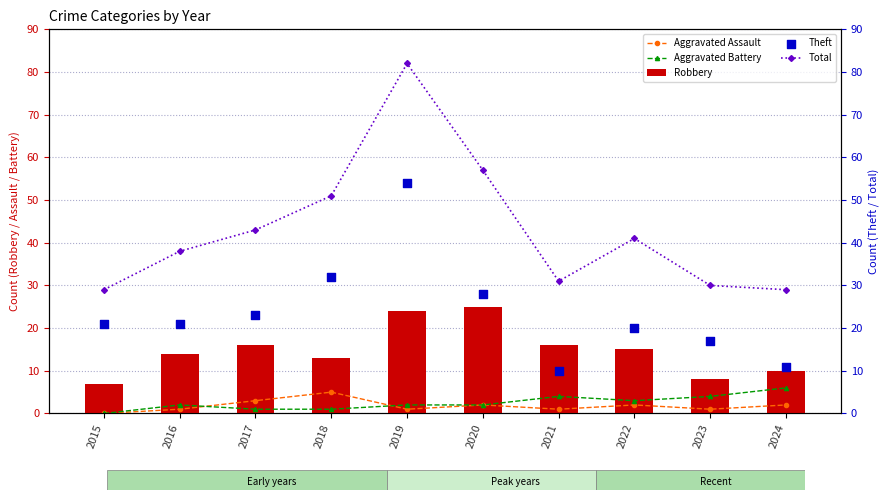

At how many categories does at least one series exceed 21?

10